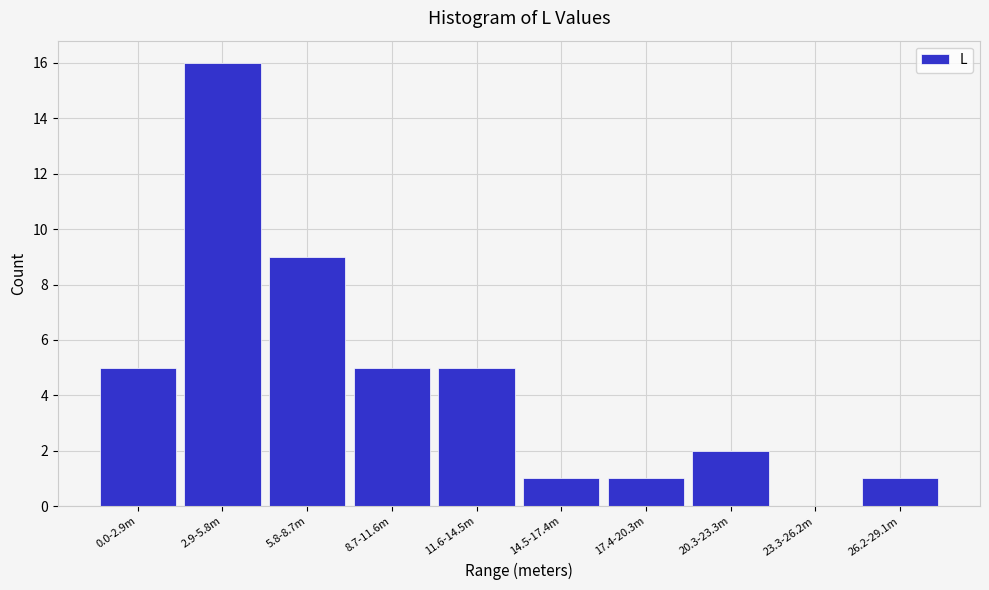

Reading left to right, extract all data points from this chart.

0.0-2.9m=5	2.9-5.8m=16	5.8-8.7m=9	8.7-11.6m=5	11.6-14.5m=5	14.5-17.4m=1	17.4-20.3m=1	20.3-23.3m=2	23.3-26.2m=0	26.2-29.1m=1